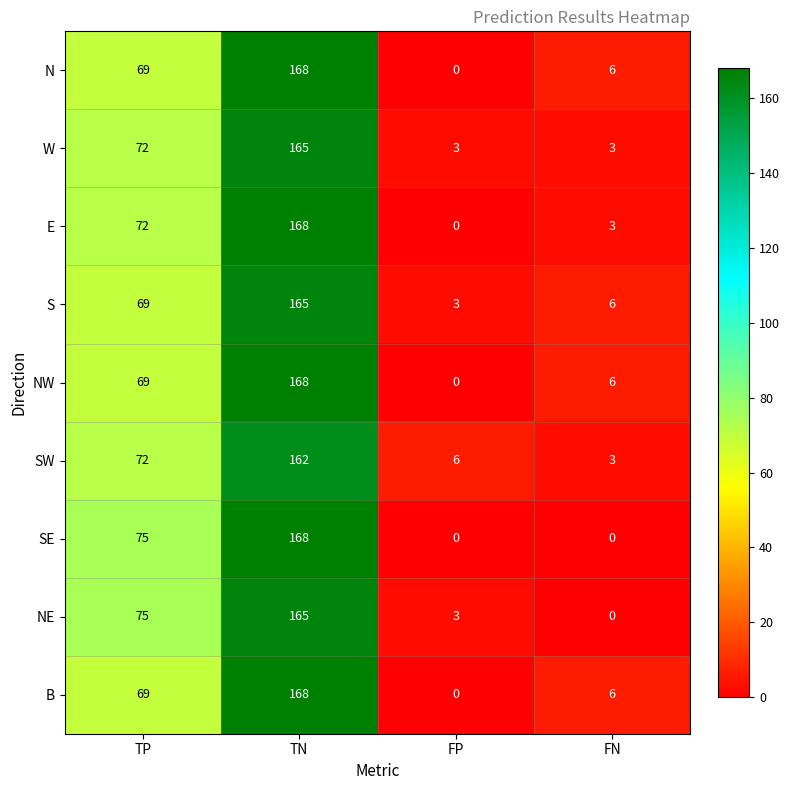

At how many categories does at least one series exceed 64?

2